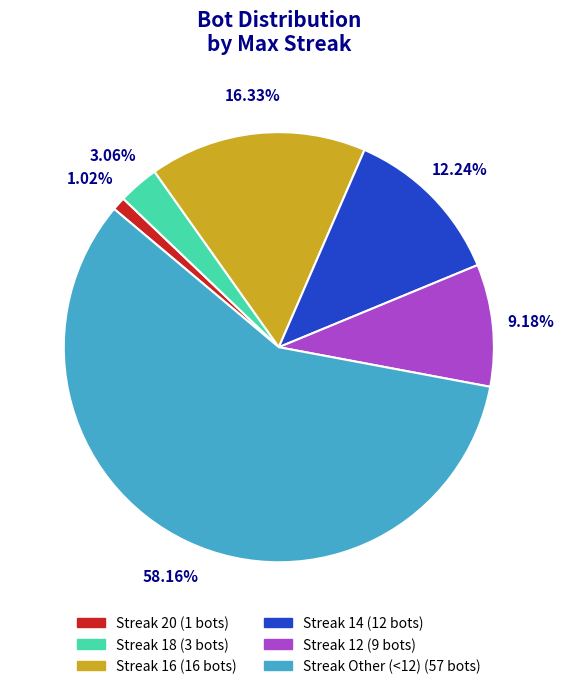

How many slices are in this pie chart?

6